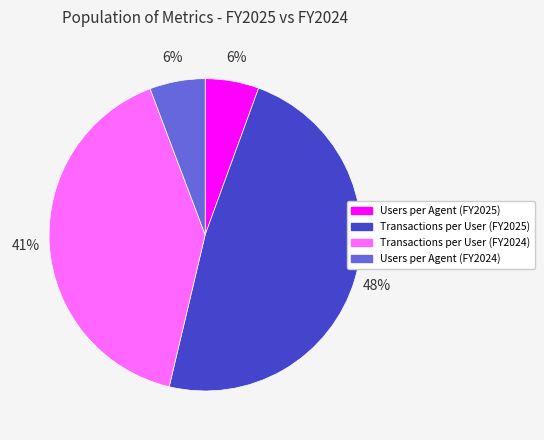

To the nearest percent, what is the average slice percentage?

25%